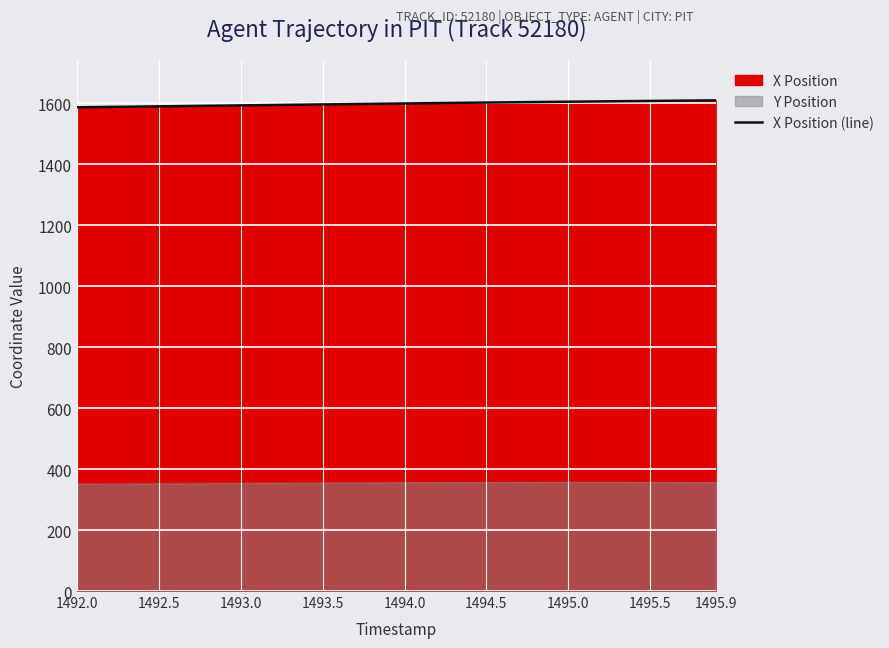

What is the highest value of the X Position (line) series?

1608.9